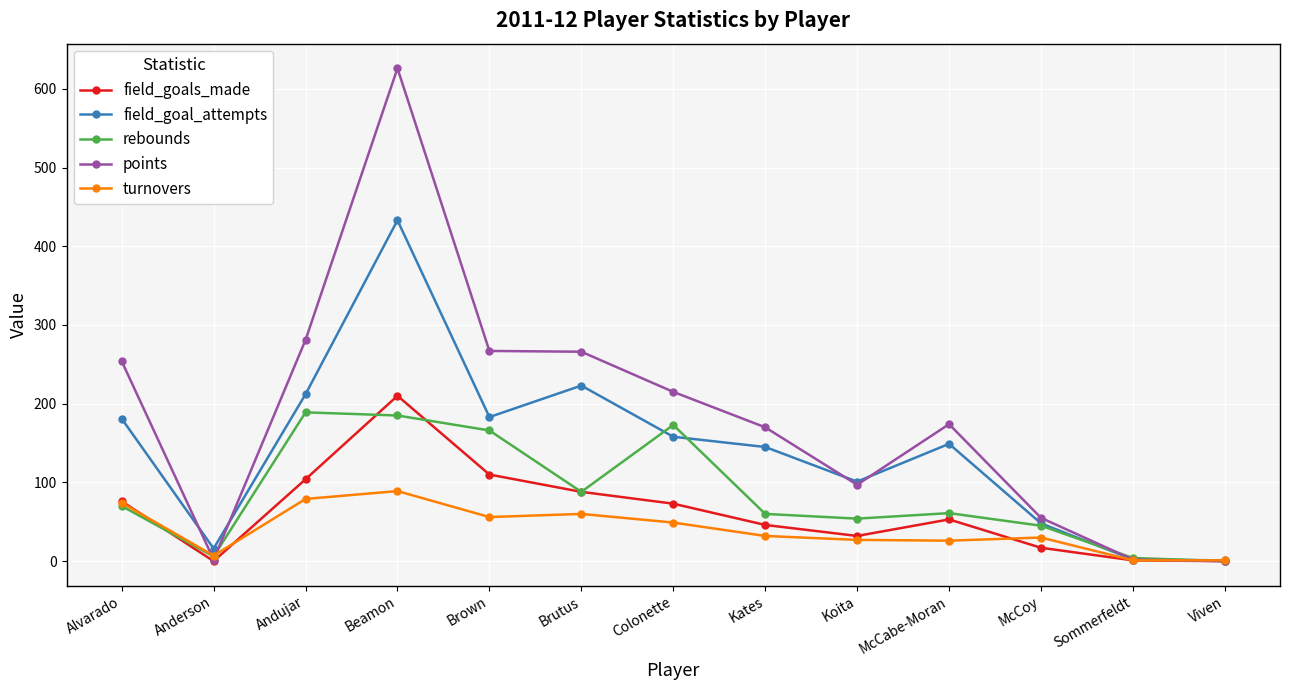

At which category does field_goal_attempts reach its first local valley?

Anderson